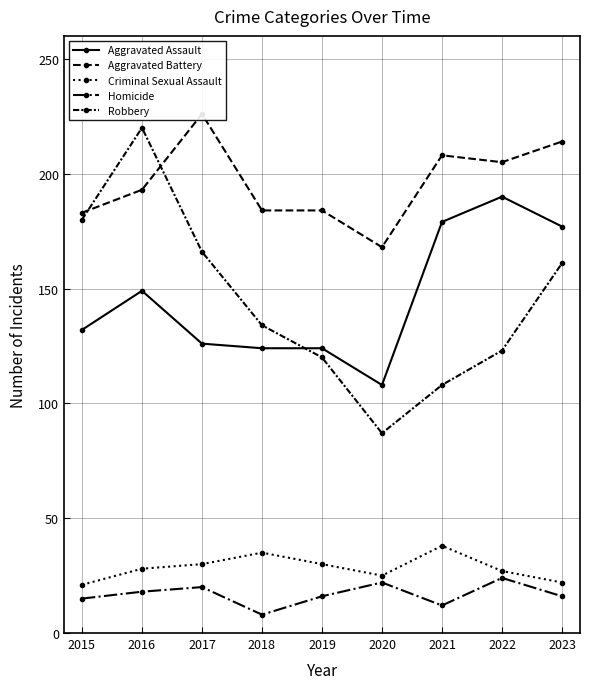

Reading right to left, extract all data points from this chart.

Aggravated Assault: 177	190	179	108	124	124	126	149	132
Aggravated Battery: 214	205	208	168	184	184	226	193	183
Criminal Sexual Assault: 22	27	38	25	30	35	30	28	21
Homicide: 16	24	12	22	16	8	20	18	15
Robbery: 161	123	108	87	120	134	166	220	180